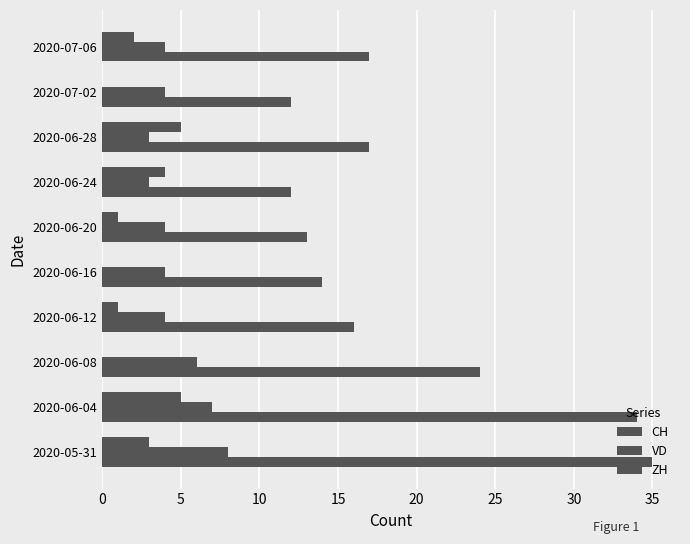

How many data points does each series have?

10